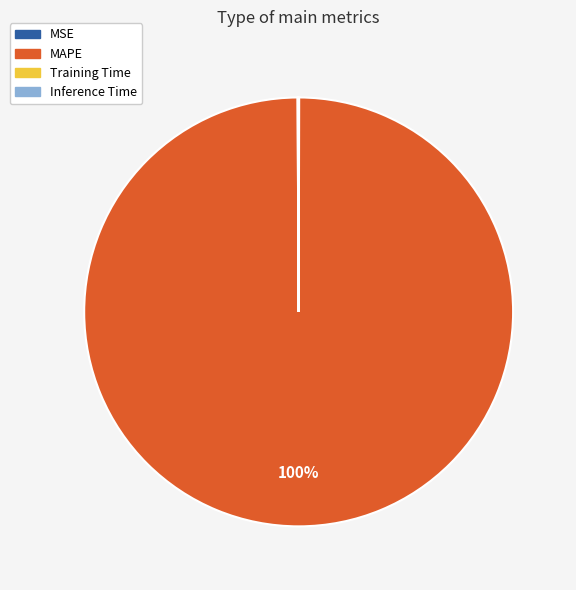

Which slice is the largest?

MAPE